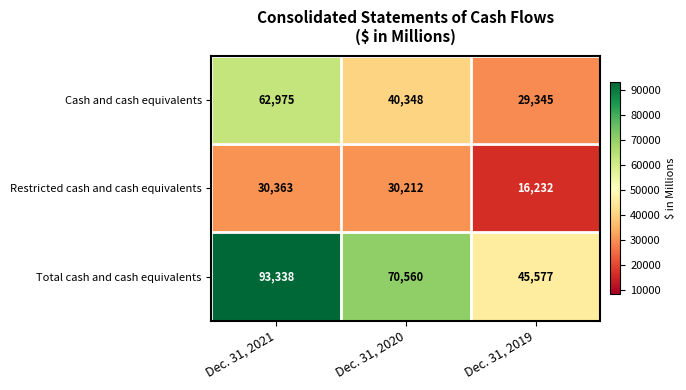

Which series has the largest total across all categories?

Total cash and cash equivalents